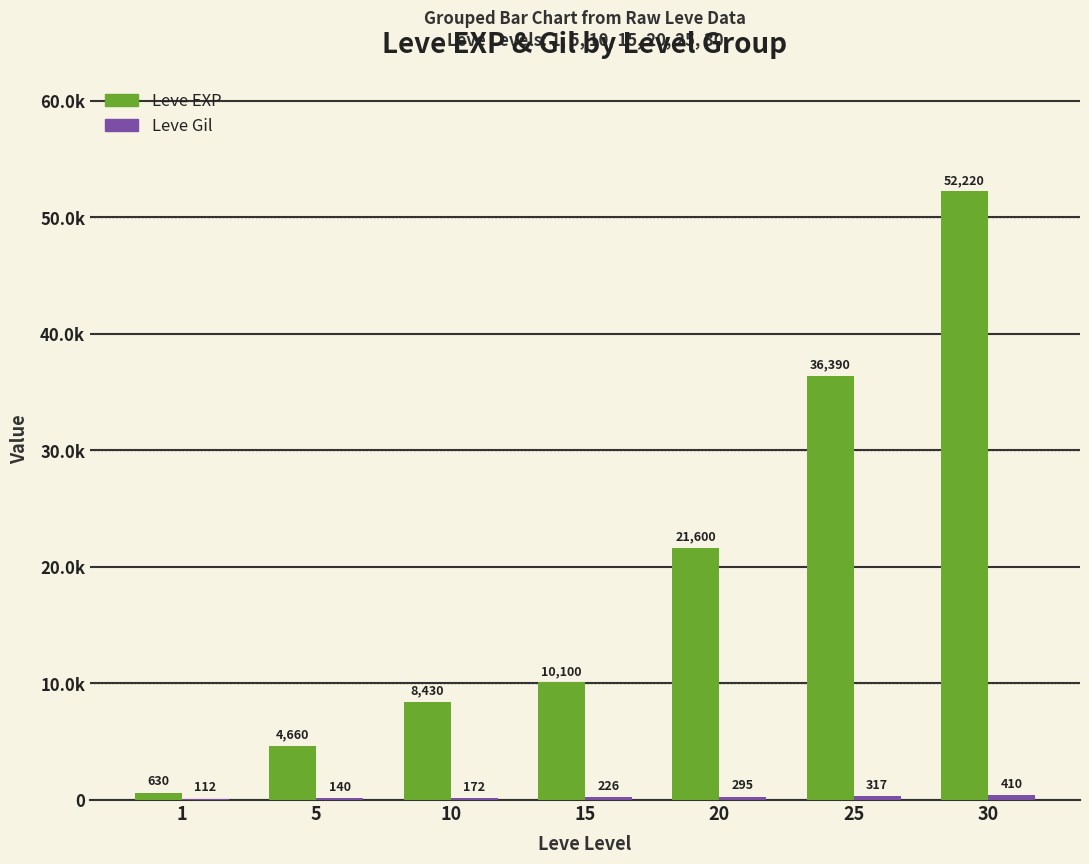

What is the sum of the Leve EXP values at 5 and 15?

14760